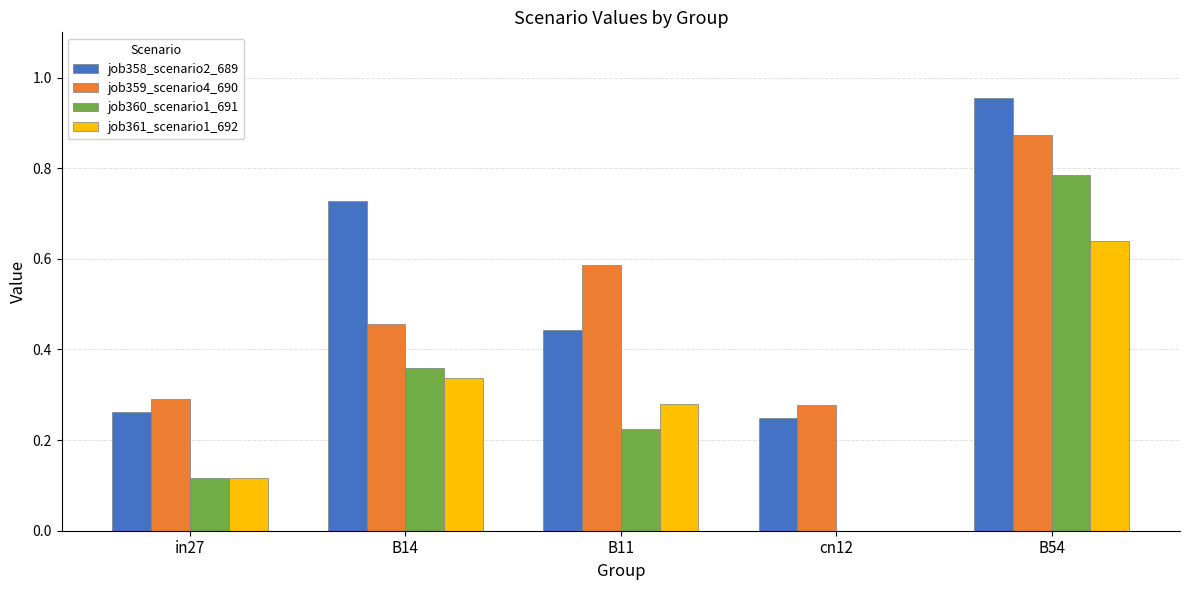

What are all the series names shown in the legend?

job358_scenario2_689, job359_scenario4_690, job360_scenario1_691, job361_scenario1_692